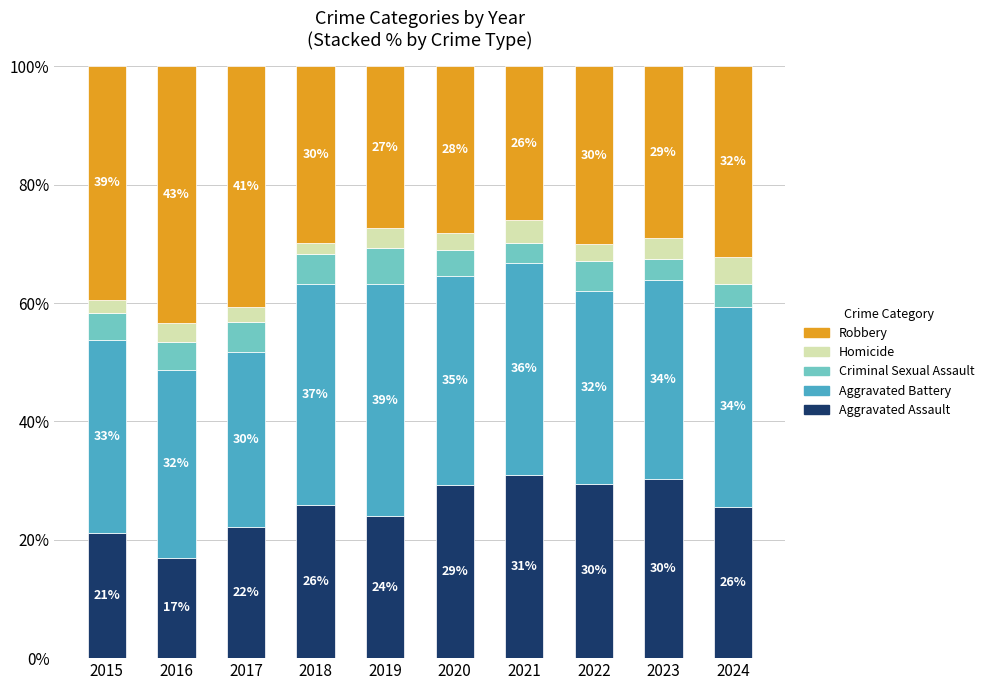

True or false: Aggravated Assault has a value of 46.4 at 2022.

False